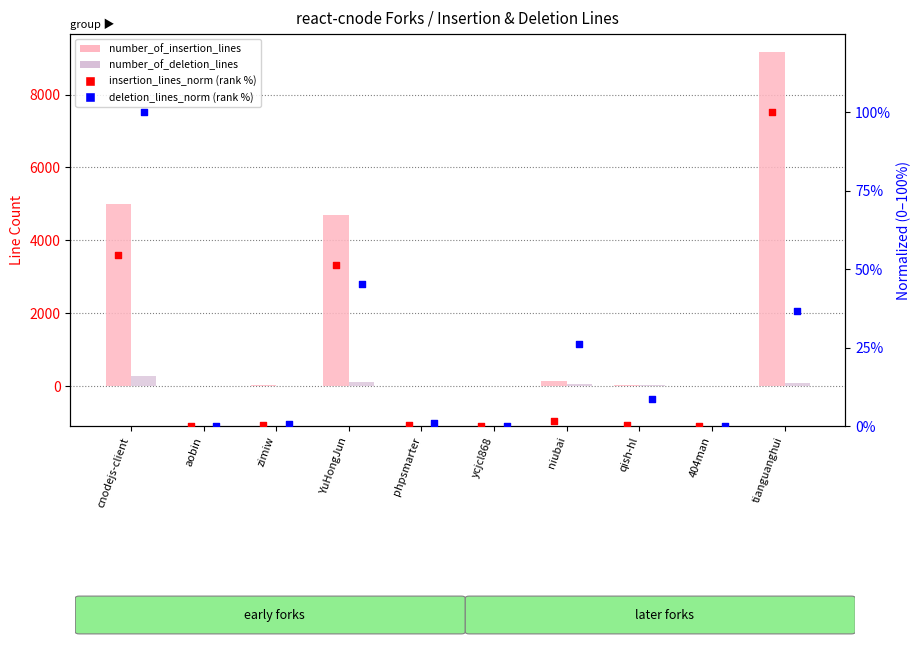

Is the value of deletion_lines_norm (rank %) at phpsmarter greater than the value of number_of_insertion_lines at niubai?

No